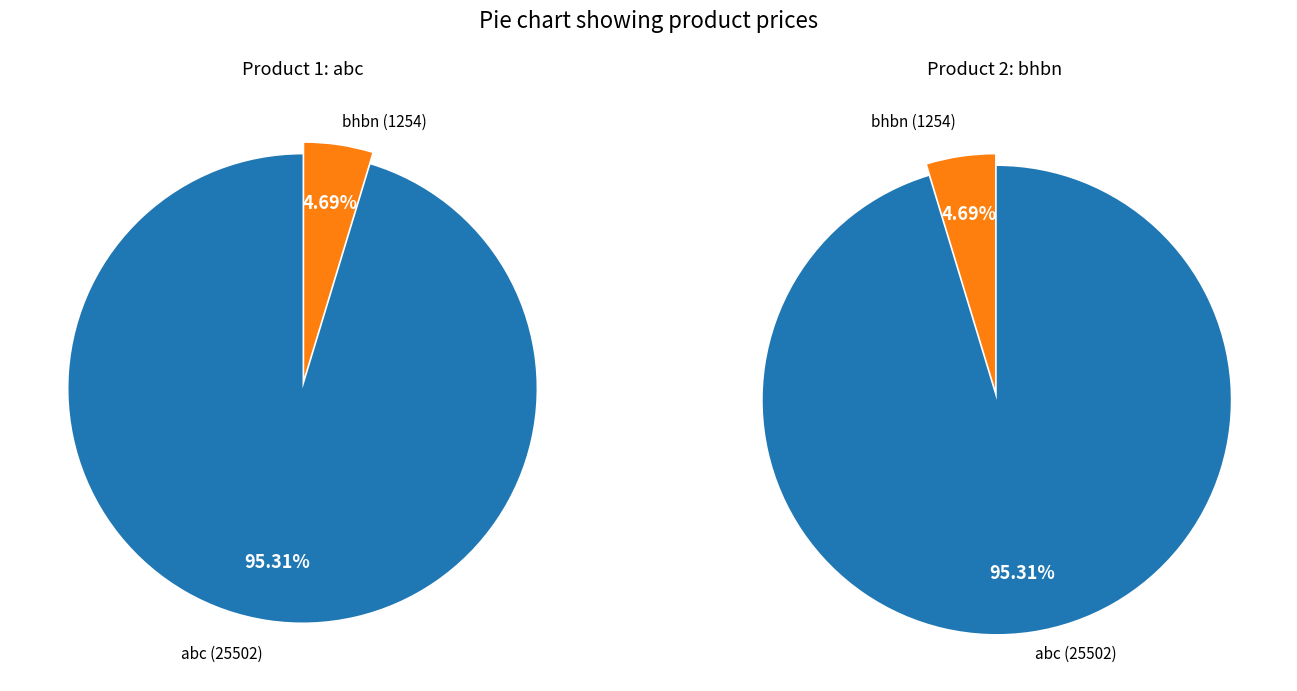

To the nearest percent, what portion does bhbn (1254) represent?

5%